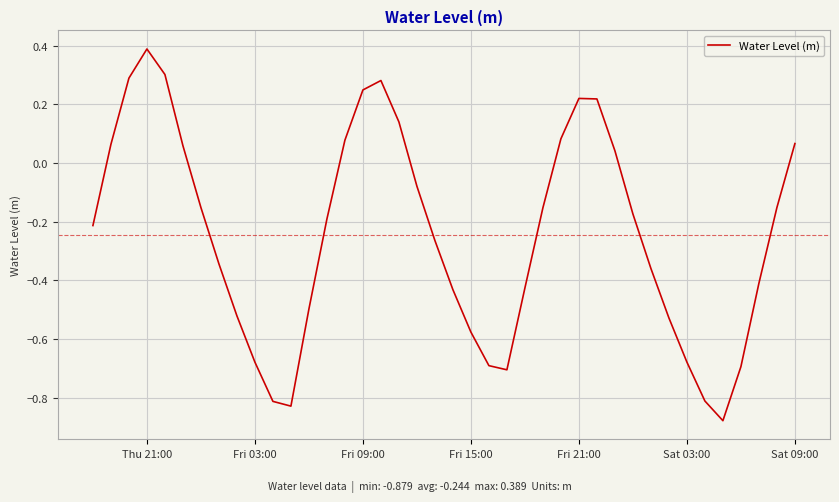

What is the maximum value shown in the chart?

0.4